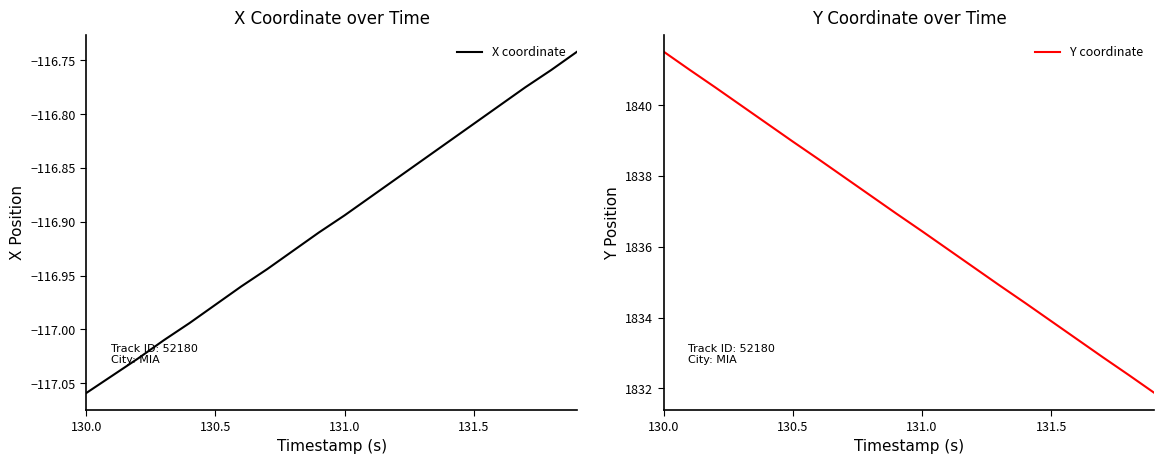

How many data points in Y coordinate are less than 1836?

9